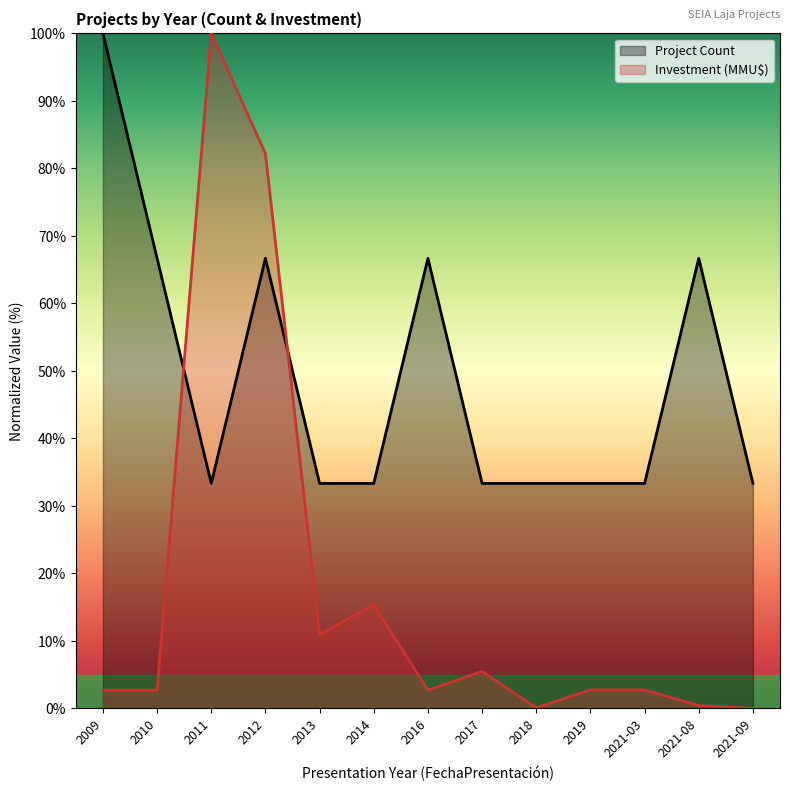

Is the value of Project Count at 2011 greater than the value of Investment (MMU$) at 2012?

No